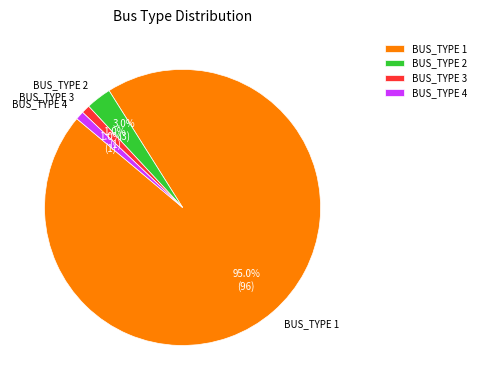

What is the largest slice in the pie chart?

BUS_TYPE 1